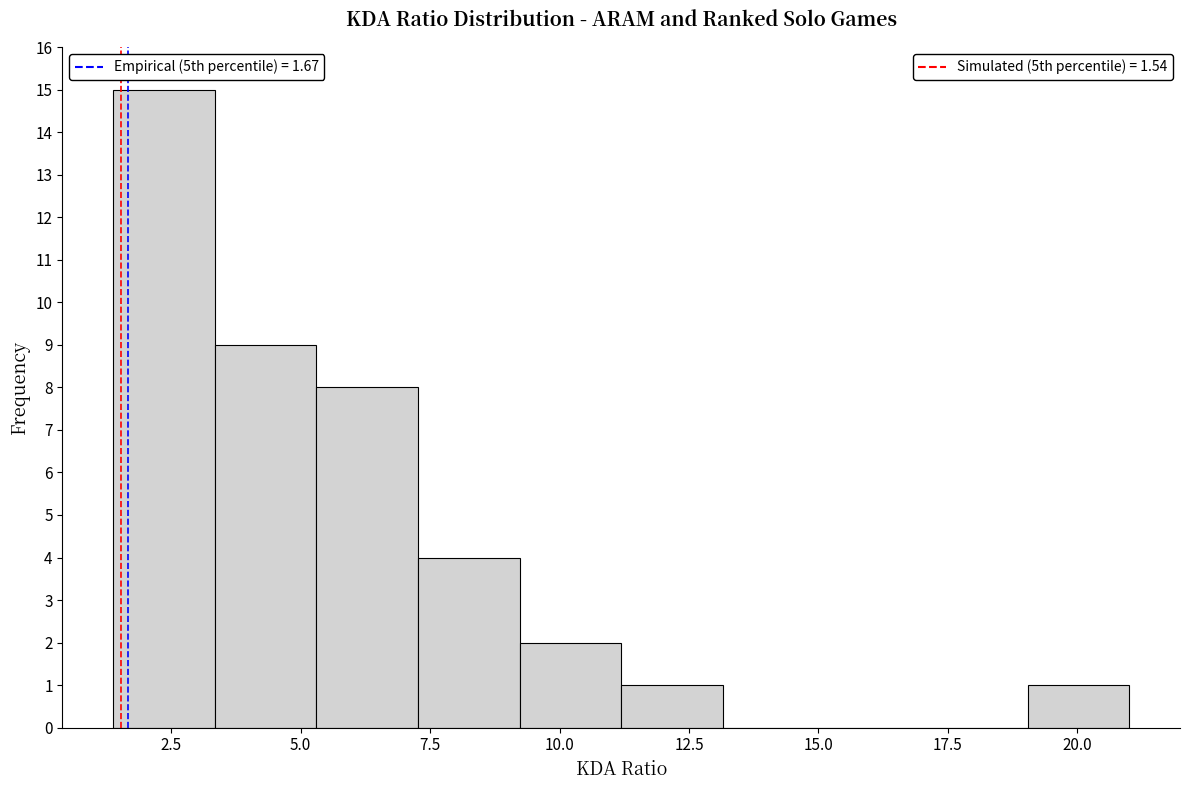

Read against the x-axis, roughly where is the centre of the tallest bar?

2.5